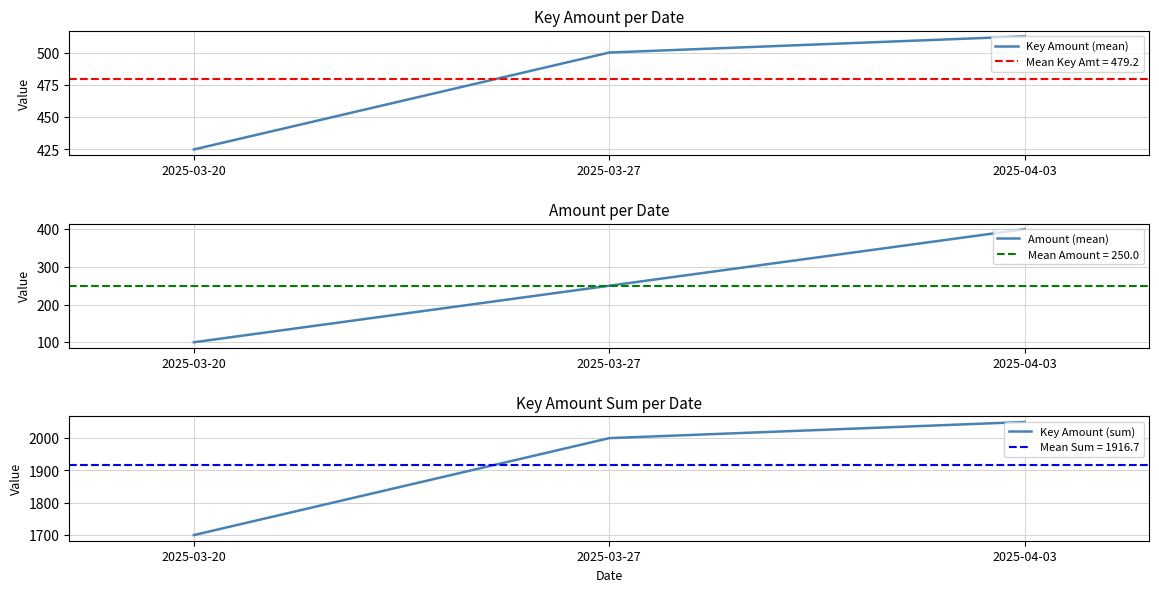

The value of Key Amount (mean) at 2025-03-27 is 103.1. True or false?

False